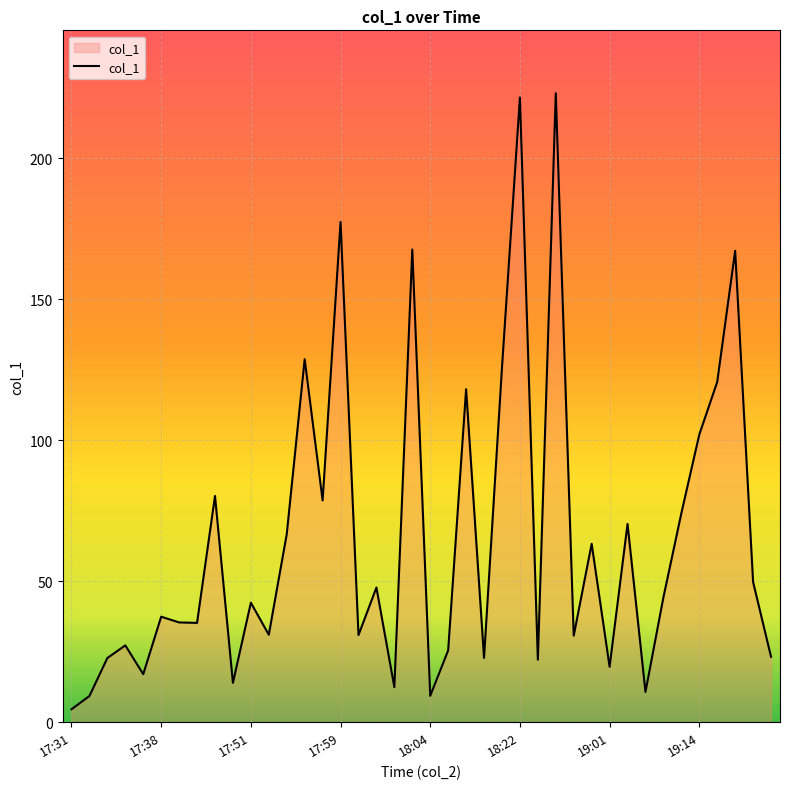

What is the maximum value shown in the chart?

223.1